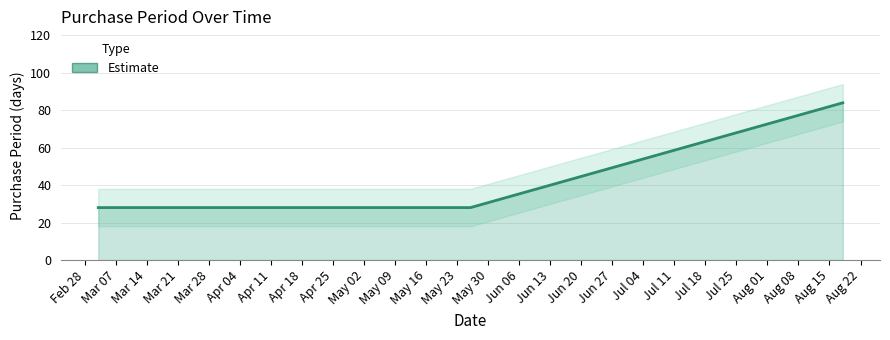

The chart shows a value of 28 at 2017-04-28. True or false?

True